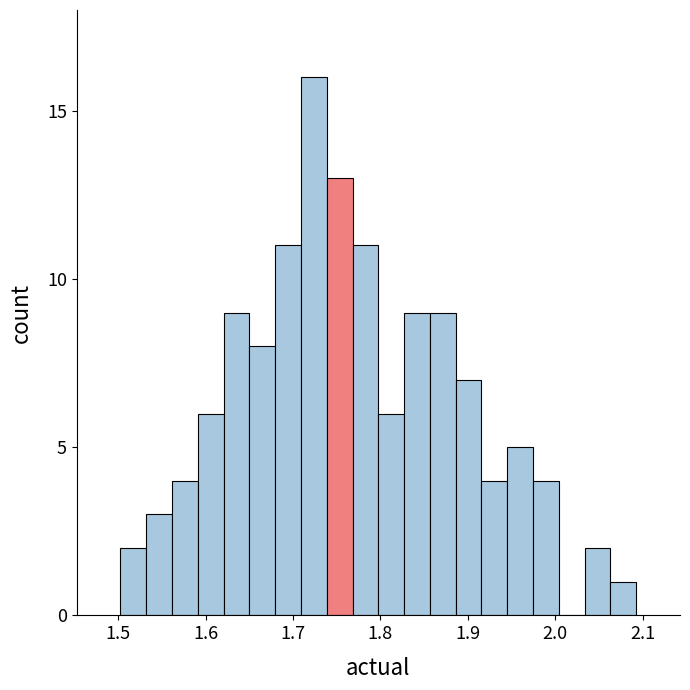

Read against the x-axis, roughly where is the centre of the tallest bar?

1.72